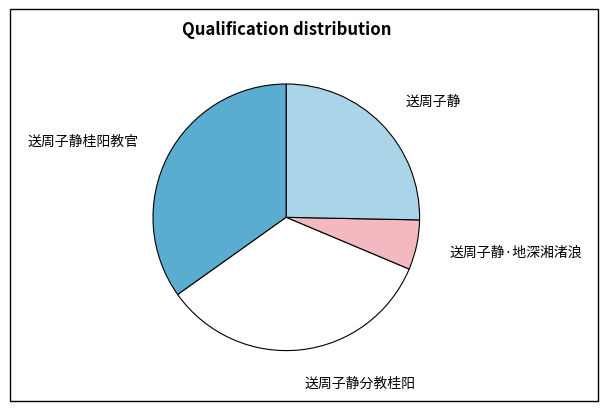

Is the sum of 送周子静 and 送周子静分教桂阳 greater than half?

Yes